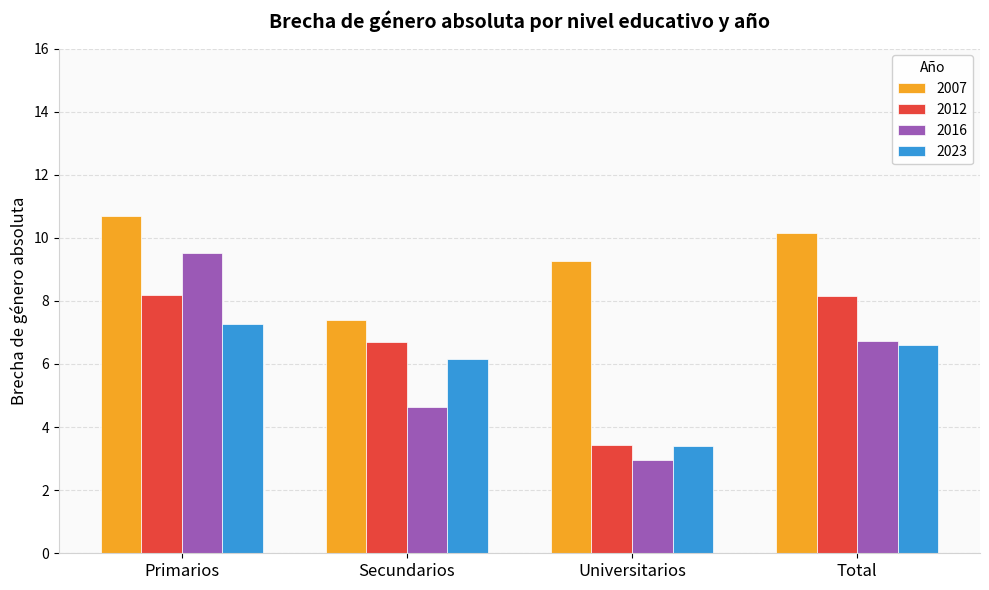

Rank the categories by 2016 value from lowest to highest.

Universitarios, Secundarios, Total, Primarios